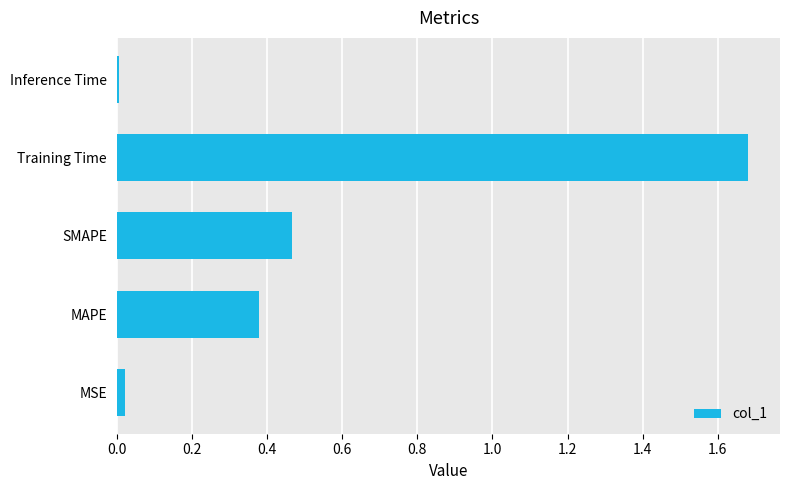

How many distinct data groups are displayed?

1